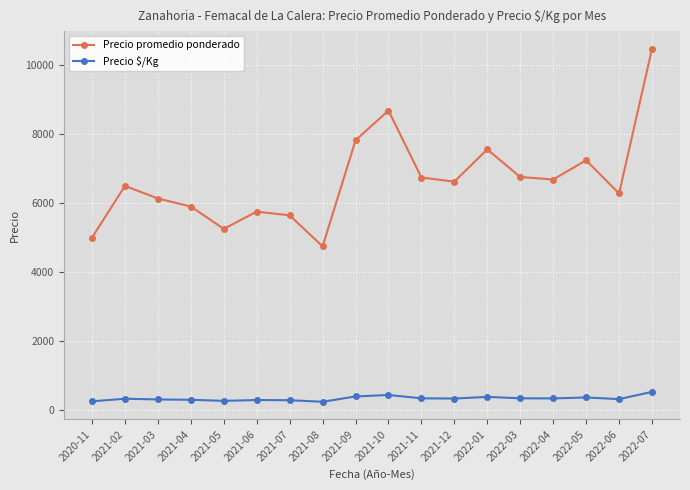

What is the difference between the second highest and minimum values in the Precio promedio ponderado series?

3940